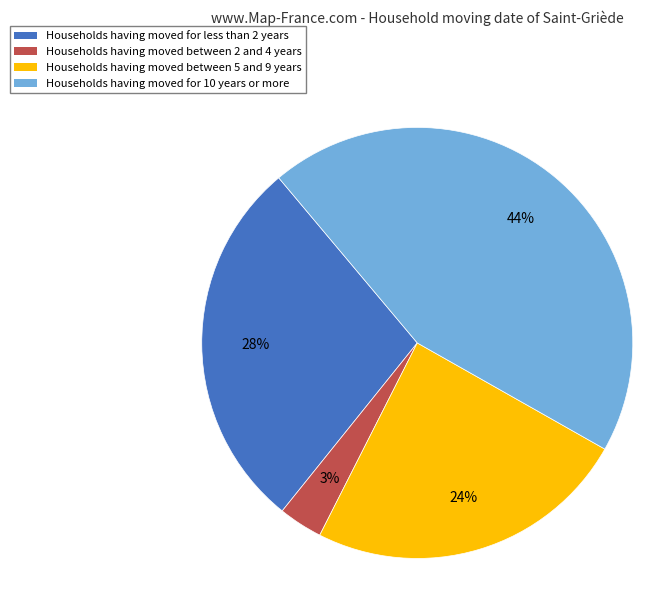

Does any single category account for the majority?

No